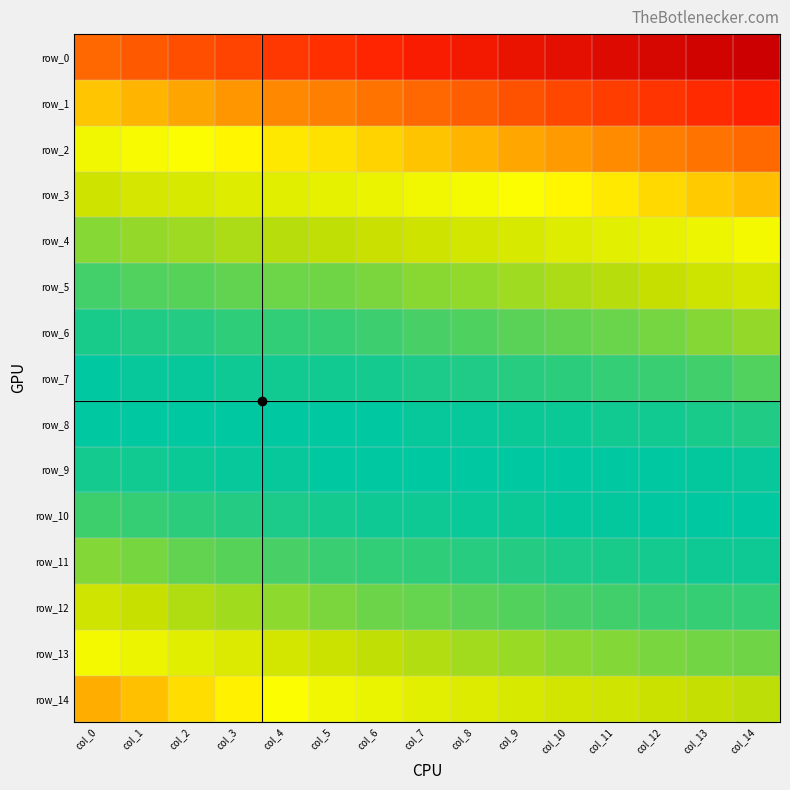

Is it true that row_1 equals 0.2 at col_6?

False